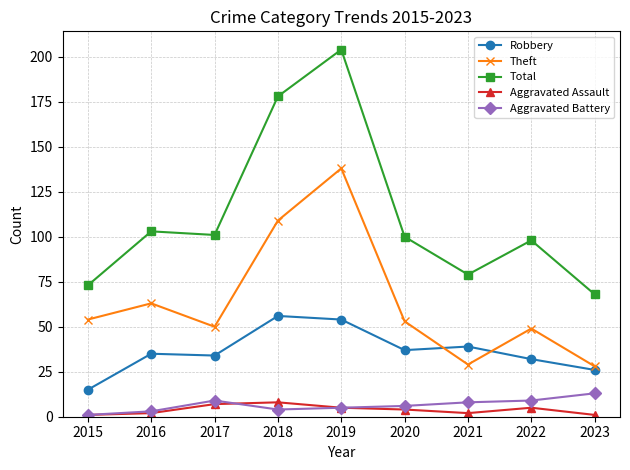

What is the value of the Theft point at the 7th from the left?

29